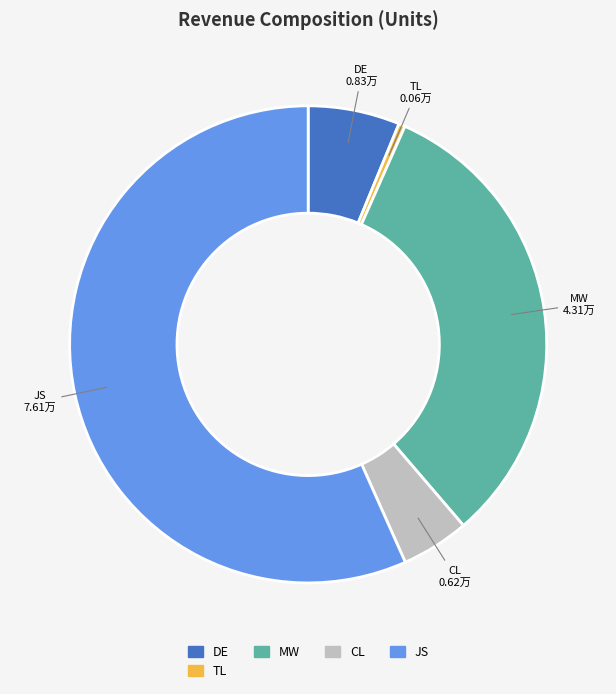

Is there any slice that represents more than half of the pie?

Yes